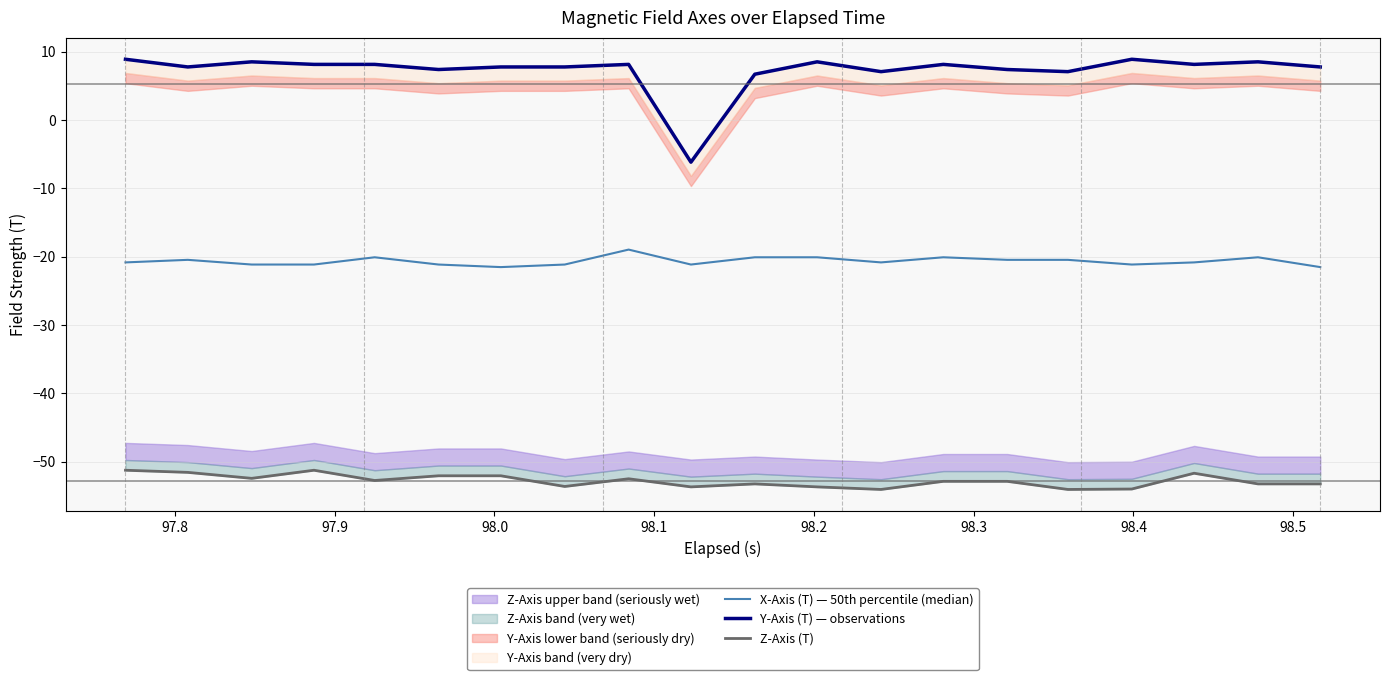

What is the spread (max minus min) of values at 97.8?

59.3